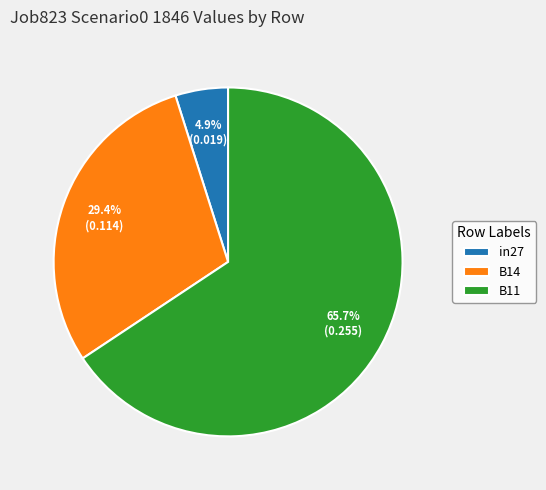

True or false: B11 accounts for 78% of the total.

False